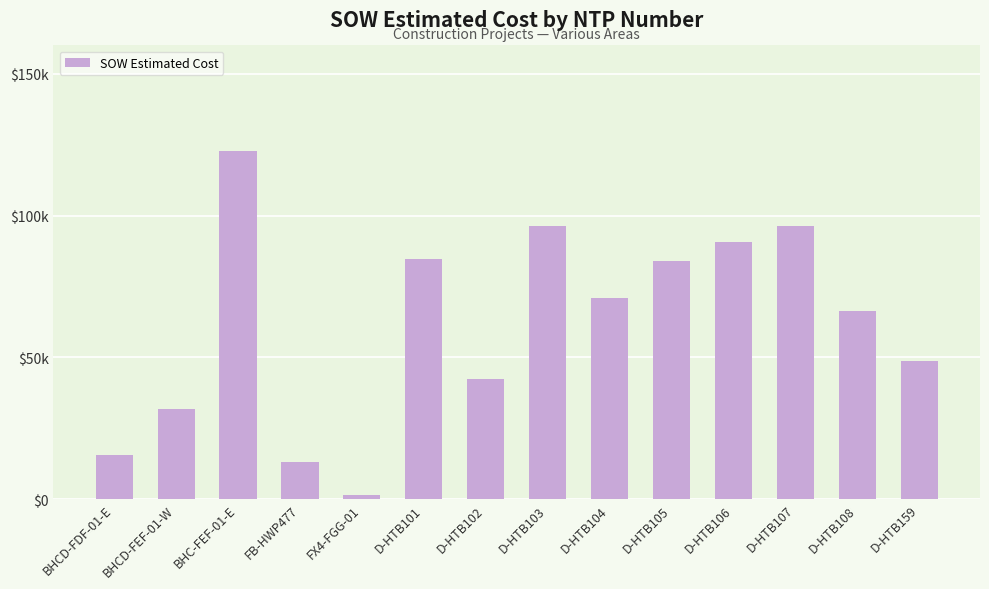

Count the number of values greater than 71001.

6